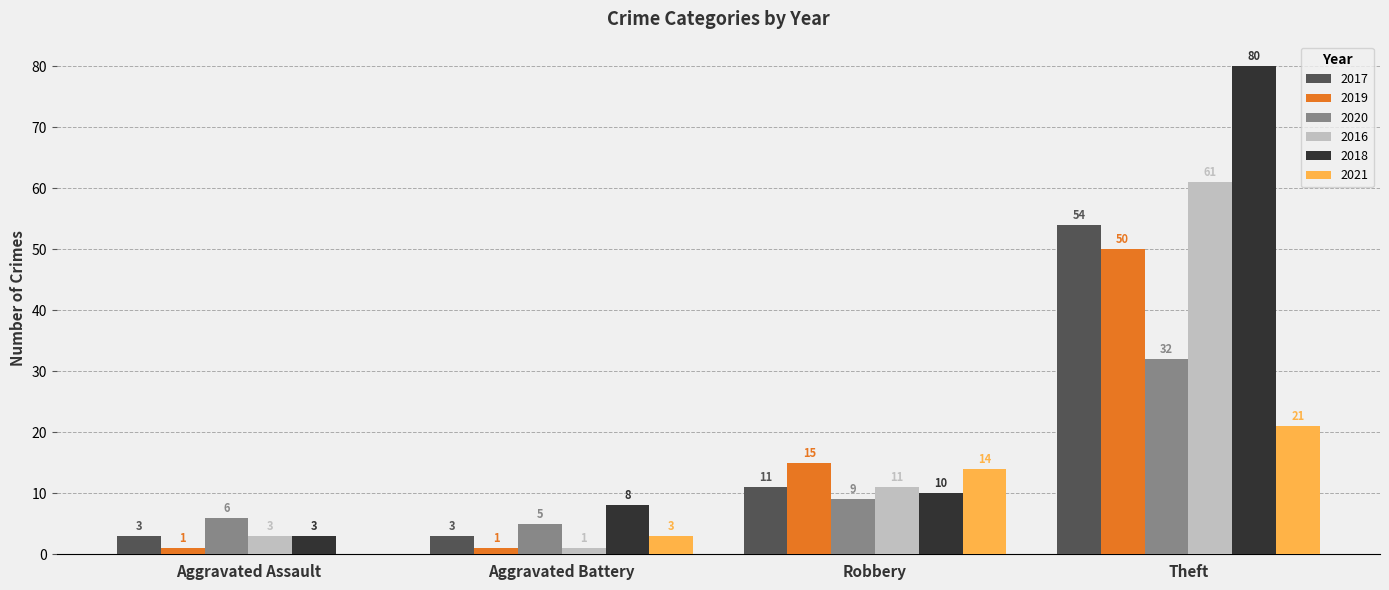

What are all the series names shown in the legend?

2017, 2019, 2020, 2016, 2018, 2021